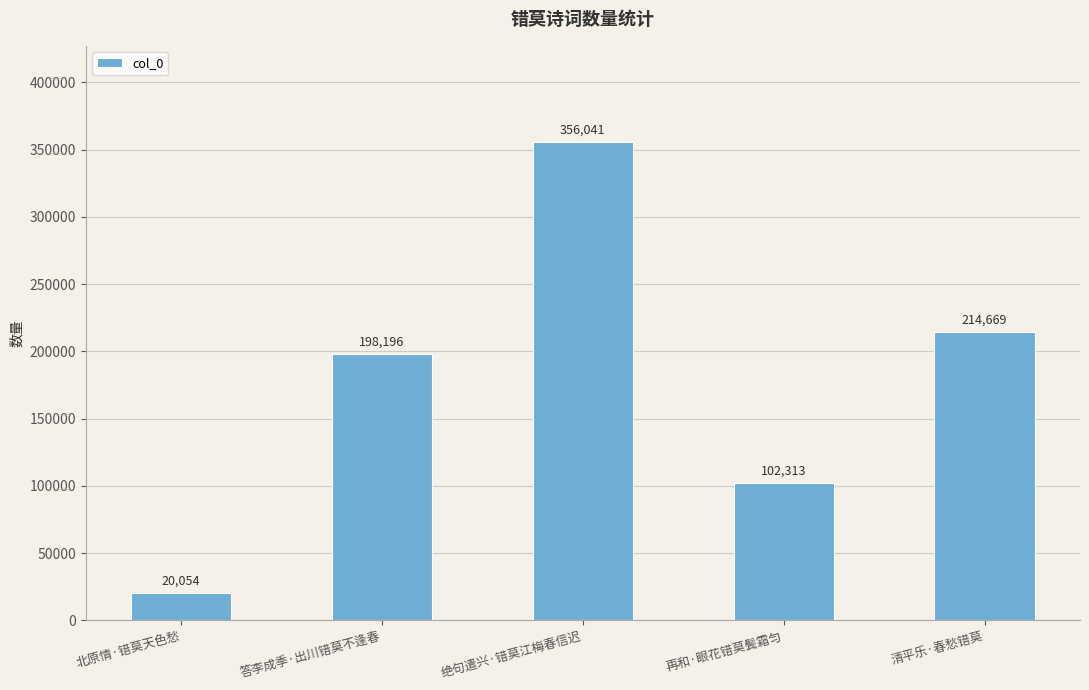

What is the sum of all values?

891273